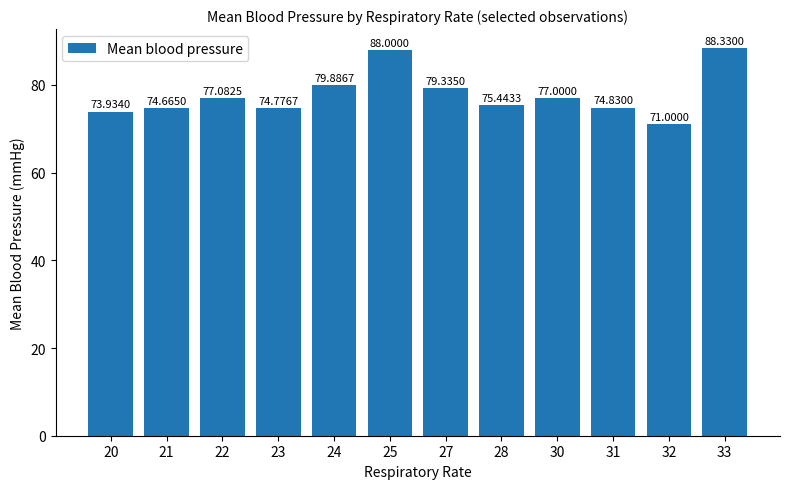

The value at 33 is 88.3. True or false?

True